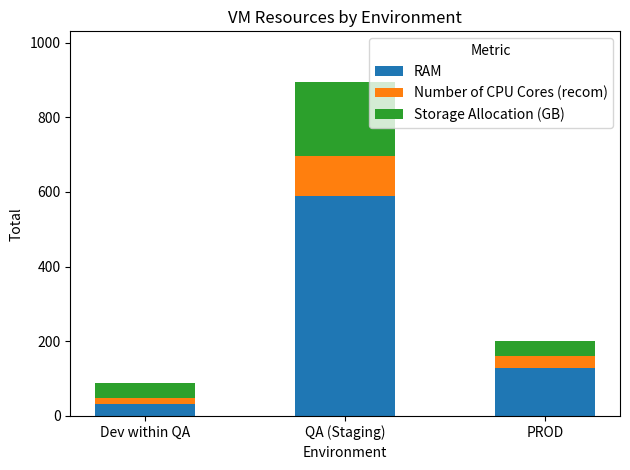

What is the difference between the maximum and second lowest values in the RAM series?

460